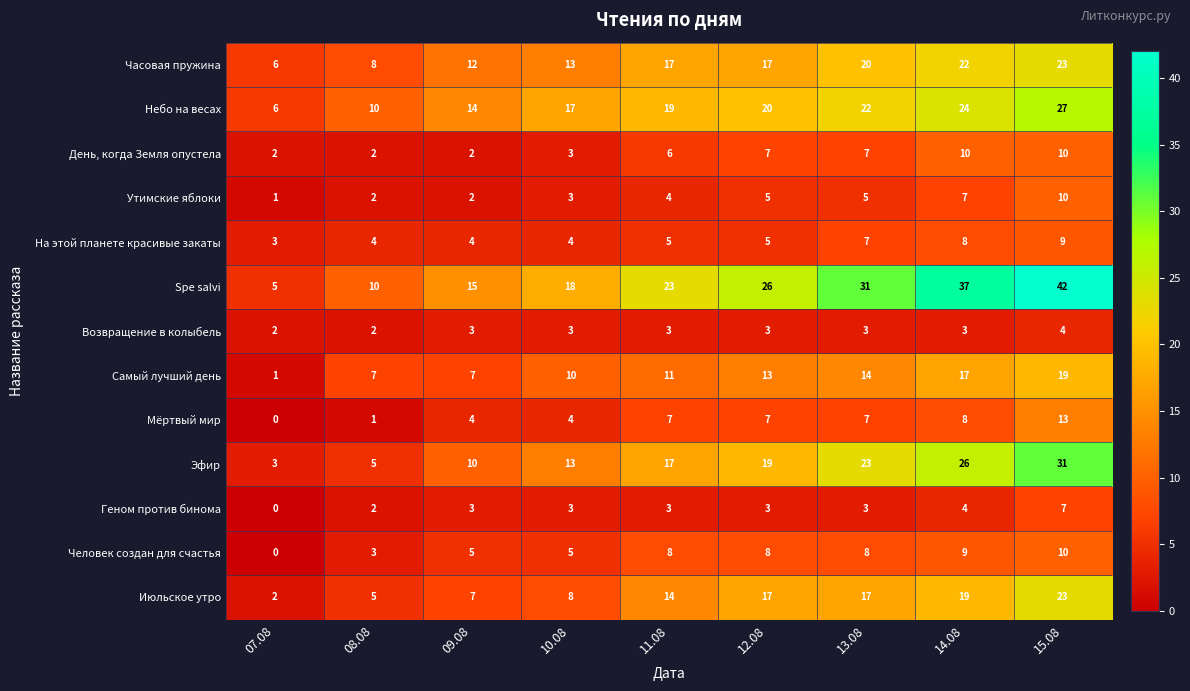

What is the sum of all Человек создан для счастья values?

56